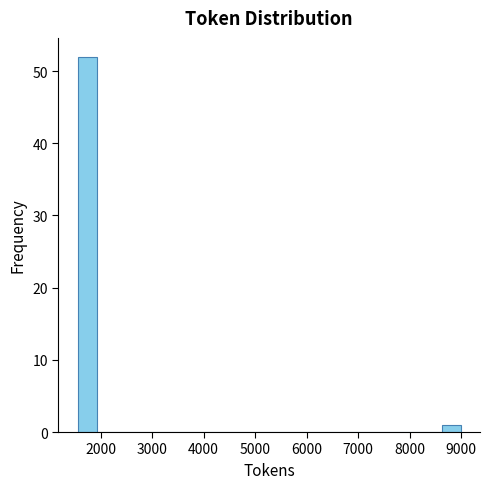

Around what value on the x-axis is the tallest bar? Give the approximate position of its centre, as read against the axis.

1700